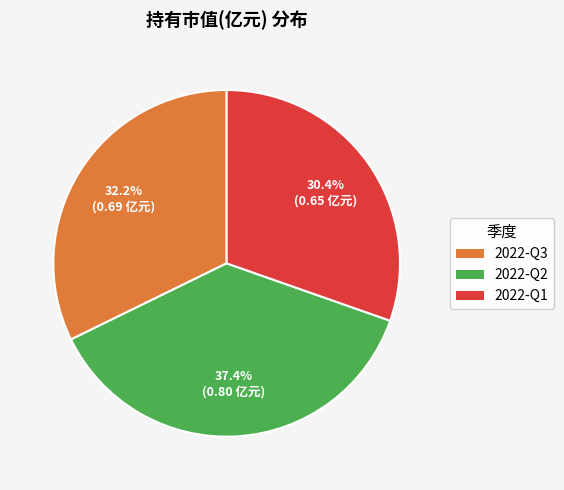

The 2022-Q1 slice represents 39% of the pie. True or false?

False